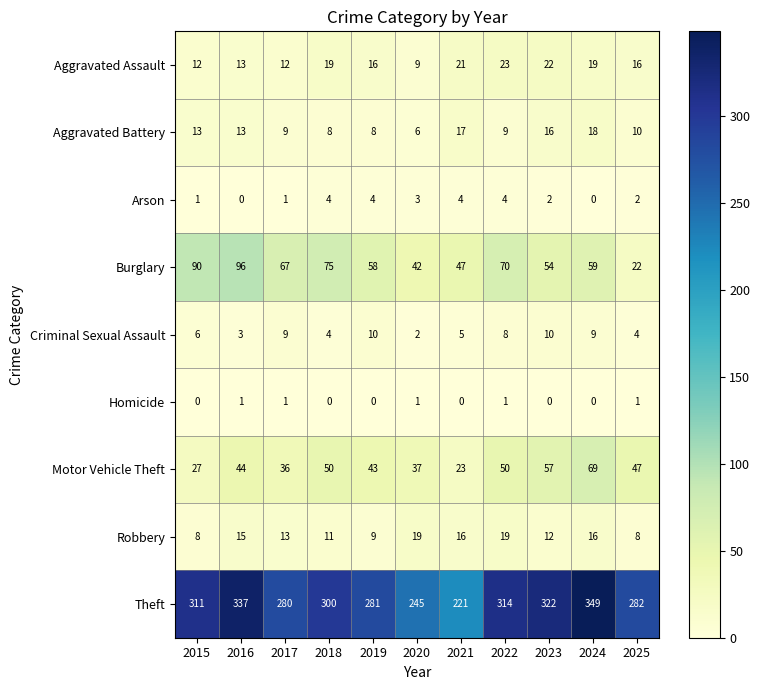

Which series has the largest total across all categories?

Theft